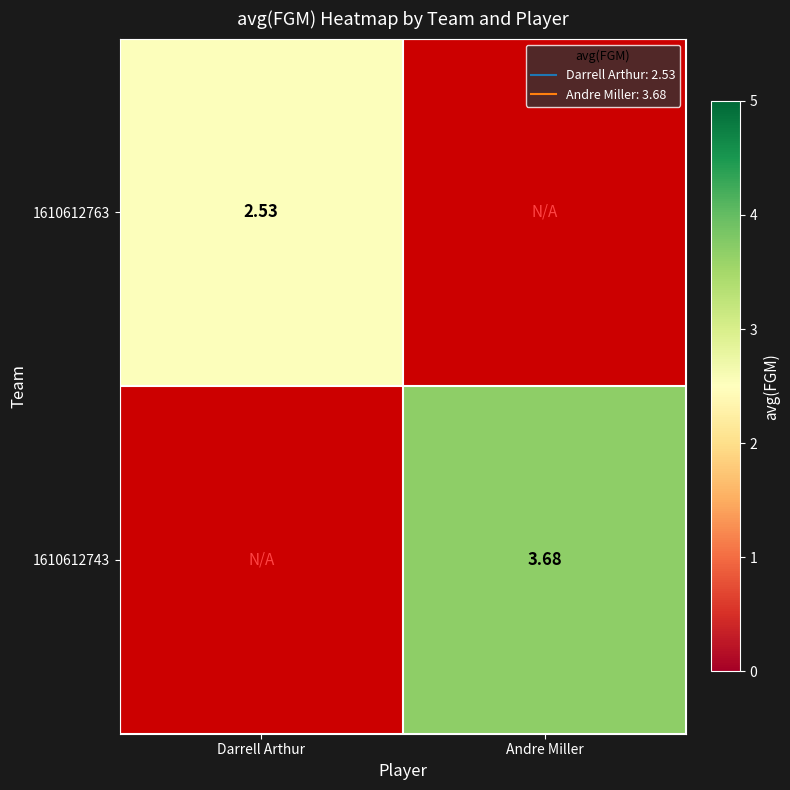

True or false: 1610612743 has a value of 3.7 at Andre Miller.

True